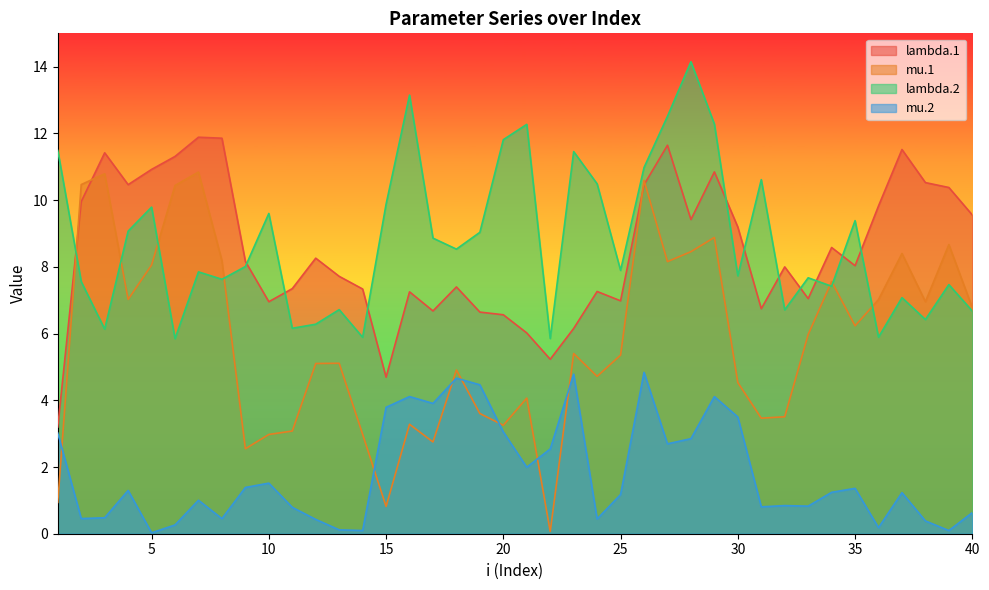

Where does the lambda.2 series first go above 8?

1